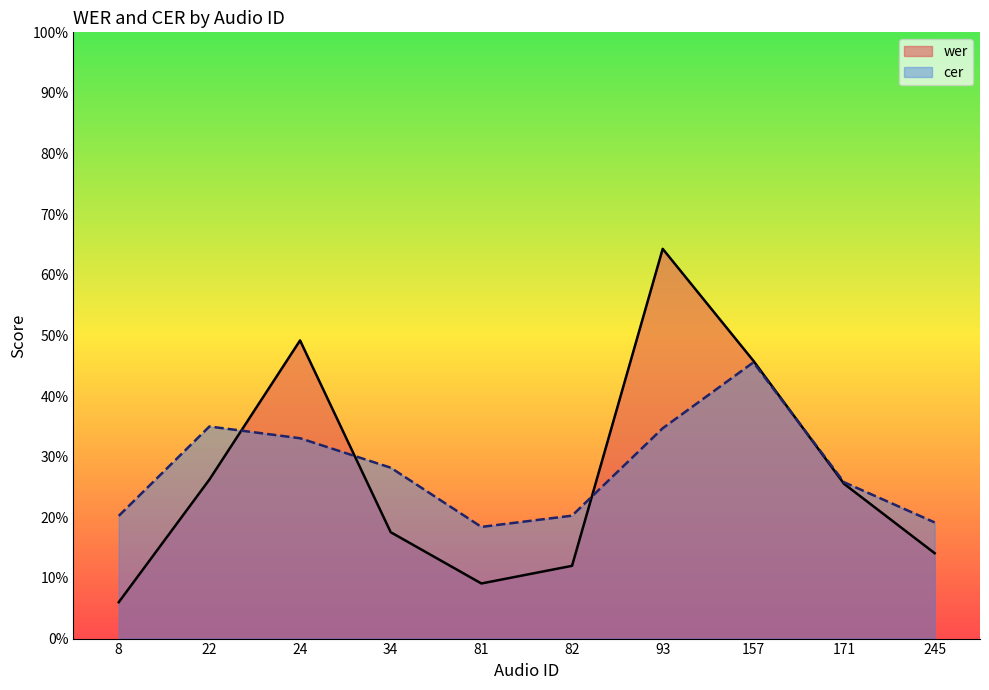

Rank the categories by wer value from highest to lowest.

93, 24, 157, 22, 171, 34, 245, 82, 81, 8